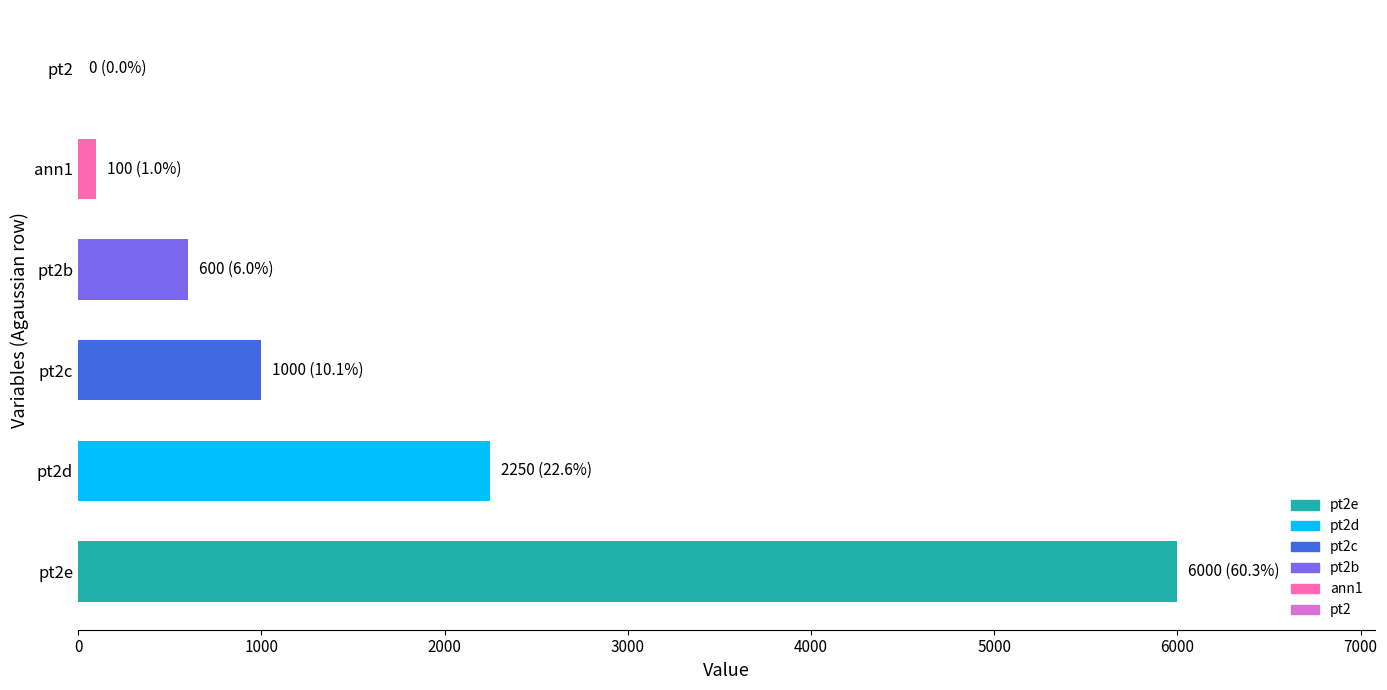

Reading top to bottom, transcribe all the data shown in this chart.

pt2=0	ann1=100	pt2b=600	pt2c=1000	pt2d=2250	pt2e=6000